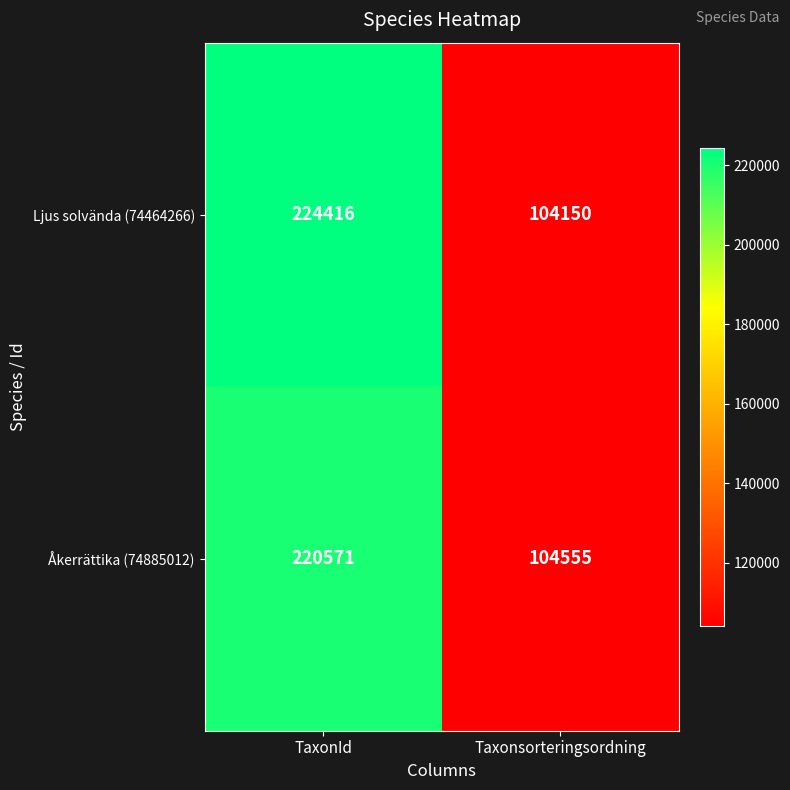

Between TaxonId and Taxonsorteringsordning, which series saw the biggest shift?

Ljus solvända (74464266)